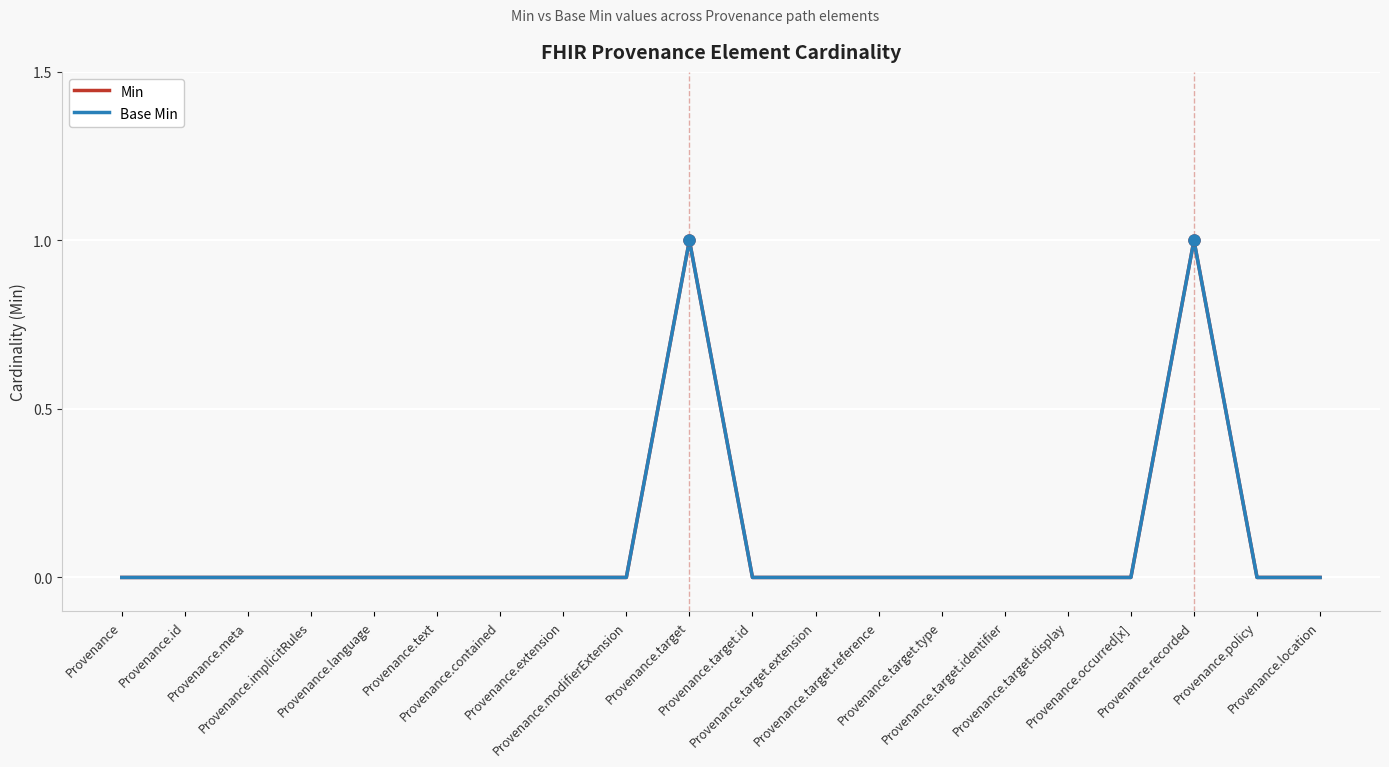

True or false: Base Min and Min cross at least once.

False